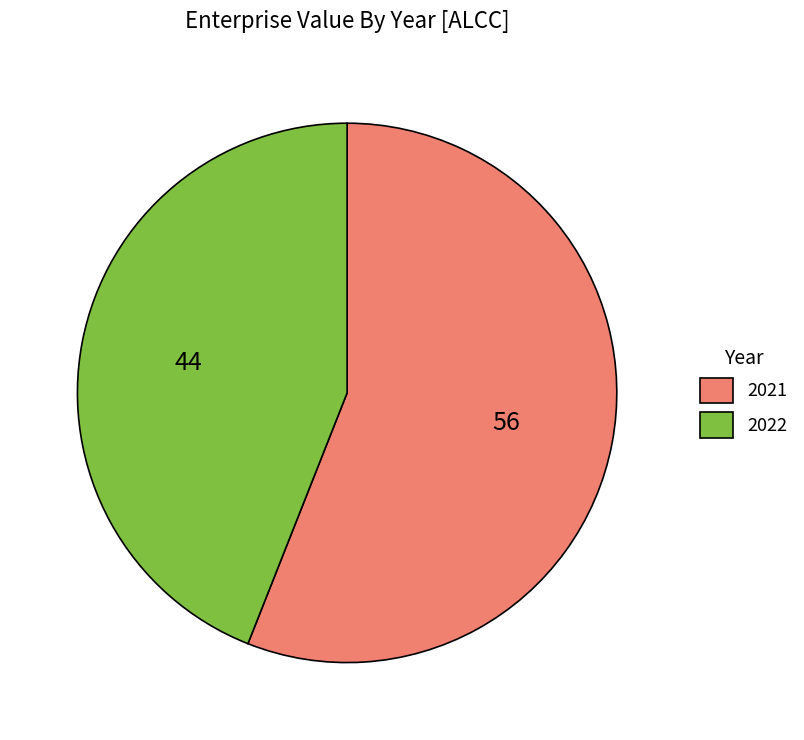

Which slice is the smallest?

2022